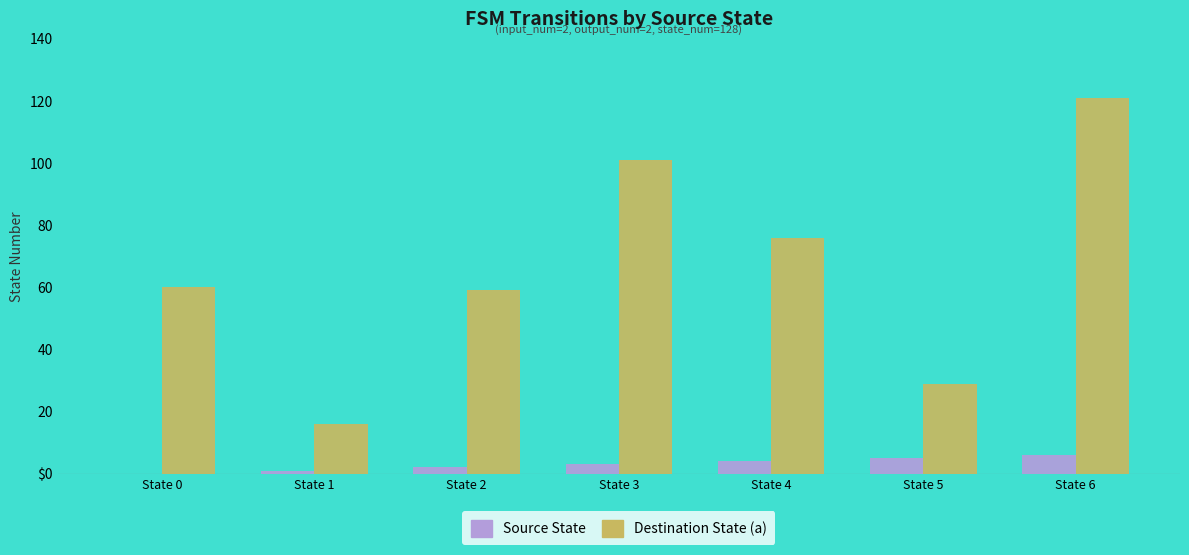

What is the average value of the Source State series?

3